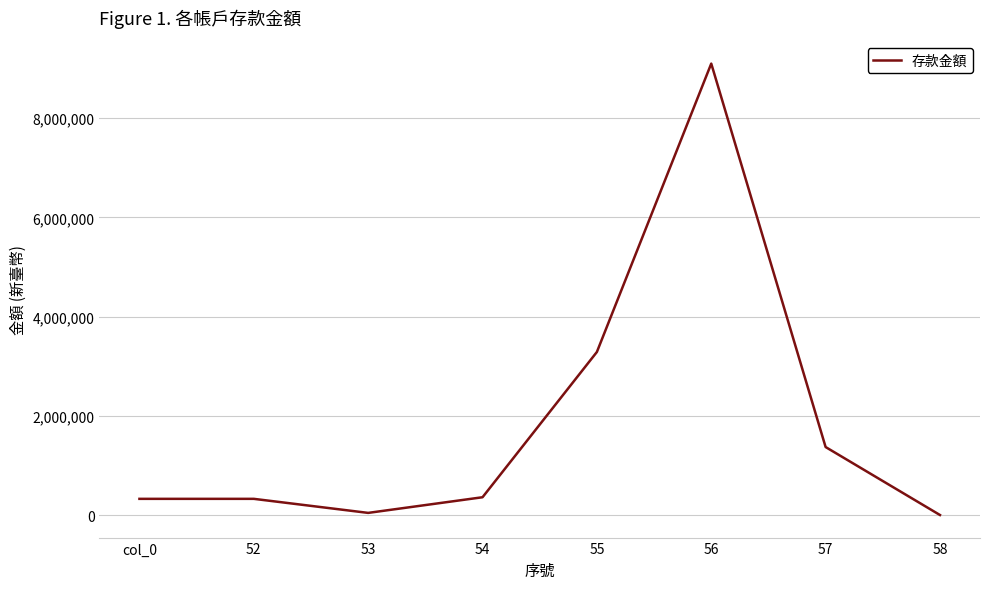

What position from the right is 58?

1